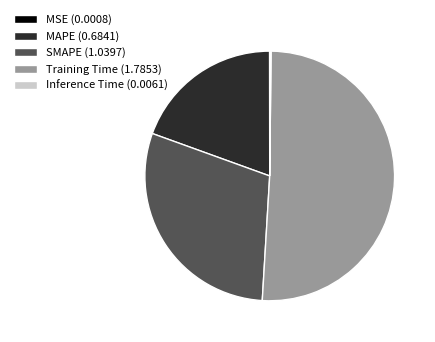

Is there a majority slice in this chart?

Yes